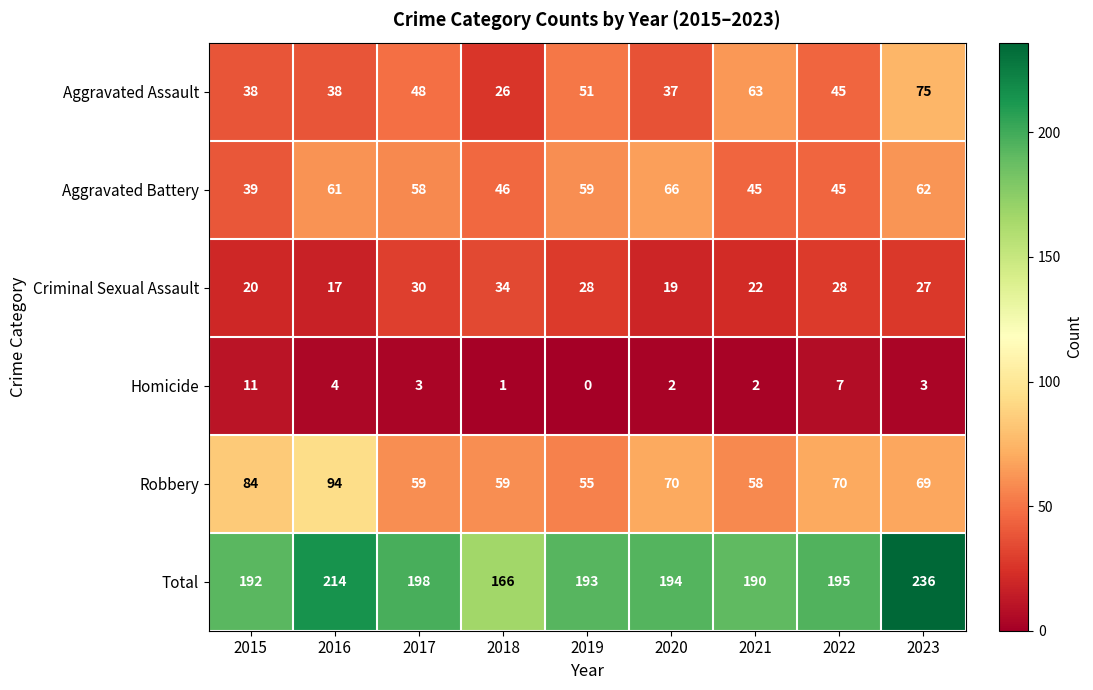

Where is Criminal Sexual Assault nearest to the value 25?

2023